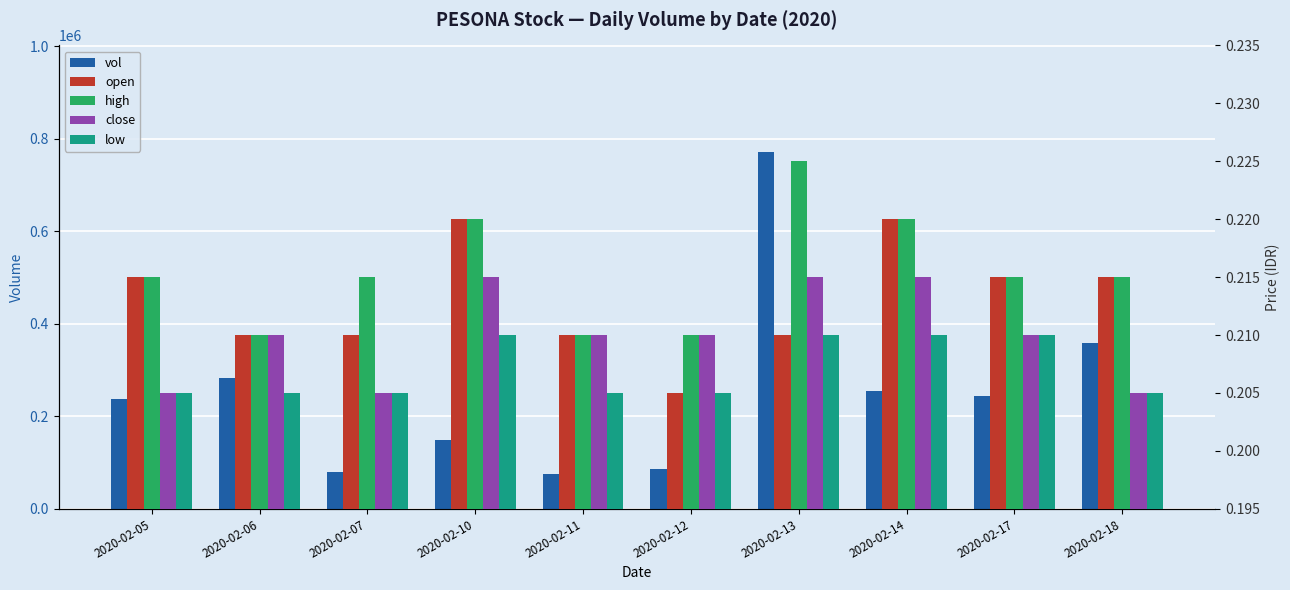

Reading right to left, transcribe all the data shown in this chart.

vol: 2020-02-18=357500.0	2020-02-17=243400.0	2020-02-14=255500.0	2020-02-13=770800.0	2020-02-12=85200.0	2020-02-11=76000.0	2020-02-10=149000.0	2020-02-07=80700.0	2020-02-06=283100.0	2020-02-05=237000.0
open: 2020-02-18=0.2	2020-02-17=0.2	2020-02-14=0.2	2020-02-13=0.2	2020-02-12=0.2	2020-02-11=0.2	2020-02-10=0.2	2020-02-07=0.2	2020-02-06=0.2	2020-02-05=0.2
high: 2020-02-18=0.2	2020-02-17=0.2	2020-02-14=0.2	2020-02-13=0.2	2020-02-12=0.2	2020-02-11=0.2	2020-02-10=0.2	2020-02-07=0.2	2020-02-06=0.2	2020-02-05=0.2
close: 2020-02-18=0.2	2020-02-17=0.2	2020-02-14=0.2	2020-02-13=0.2	2020-02-12=0.2	2020-02-11=0.2	2020-02-10=0.2	2020-02-07=0.2	2020-02-06=0.2	2020-02-05=0.2
low: 2020-02-18=0.2	2020-02-17=0.2	2020-02-14=0.2	2020-02-13=0.2	2020-02-12=0.2	2020-02-11=0.2	2020-02-10=0.2	2020-02-07=0.2	2020-02-06=0.2	2020-02-05=0.2